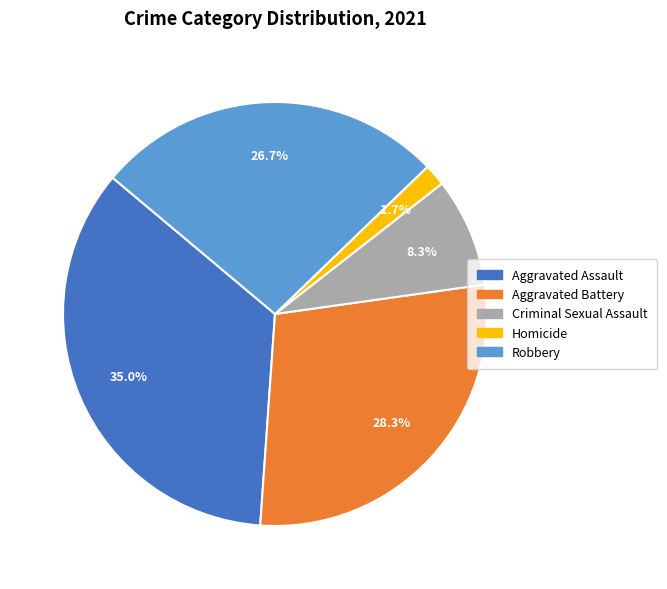

Does any single category account for the majority?

No